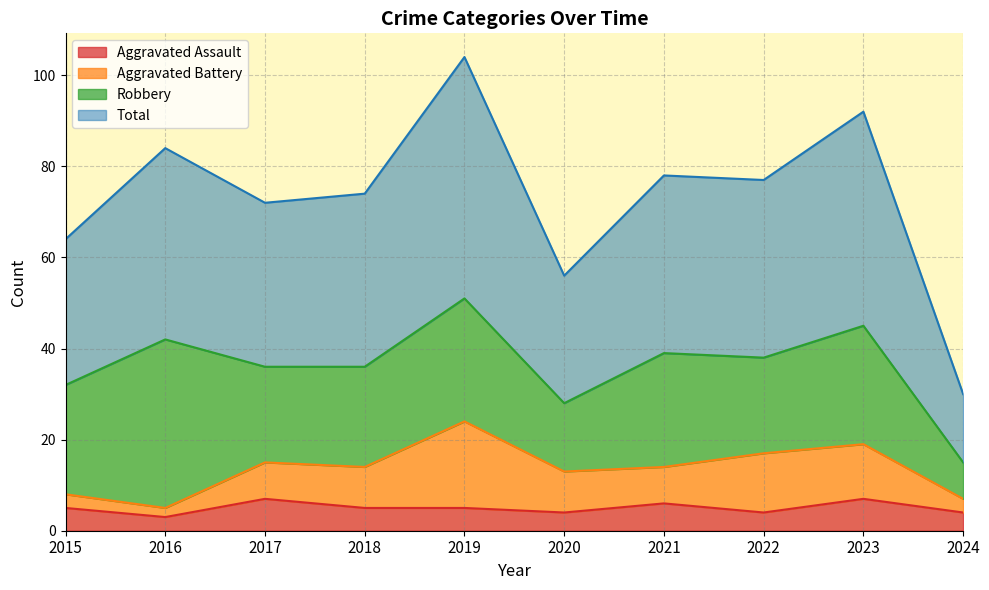

At which category is the sum across all series the highest?

2019